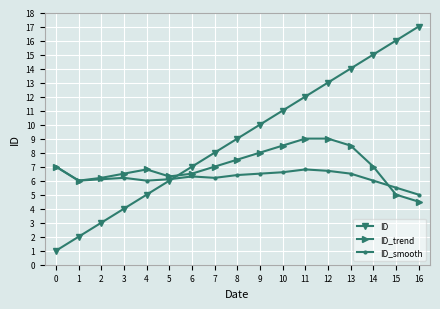

The value of ID_trend at 7 is 7.0. True or false?

True